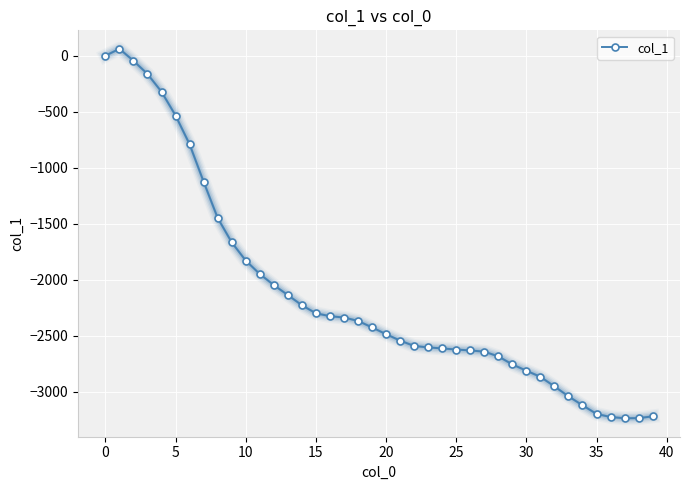

What is the average value?

-2128